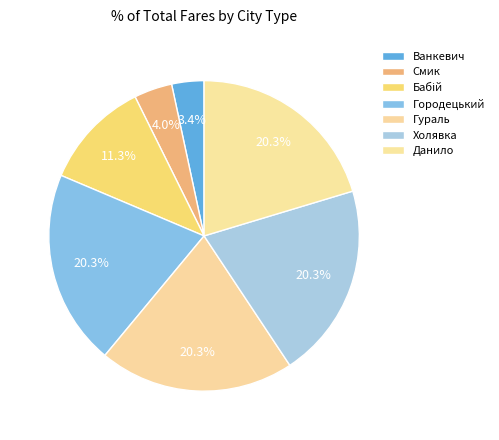

Count the number of slices in the pie.

7